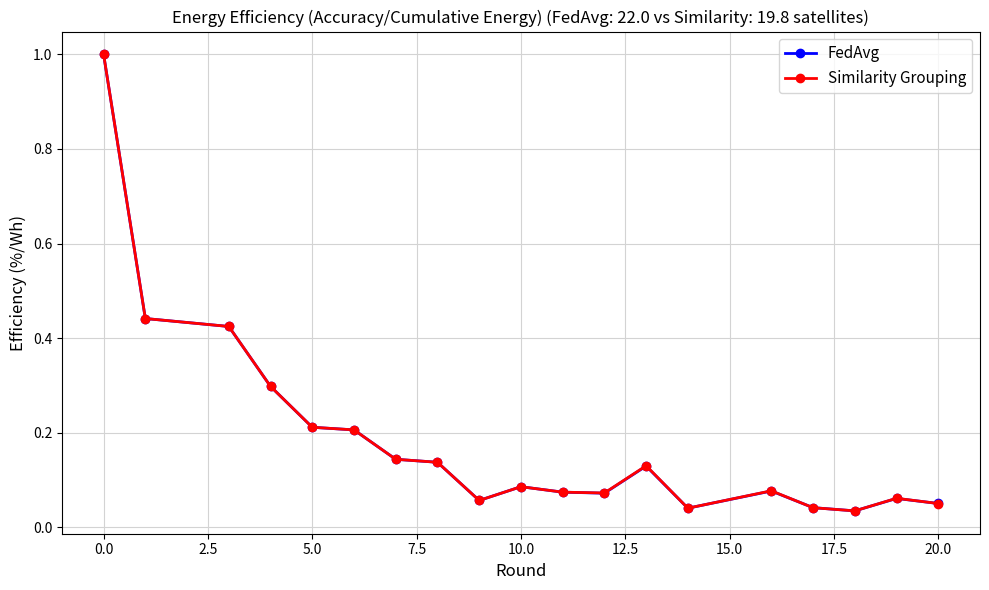

After their last crossing, which series has the higher values: Similarity Grouping or FedAvg?

FedAvg